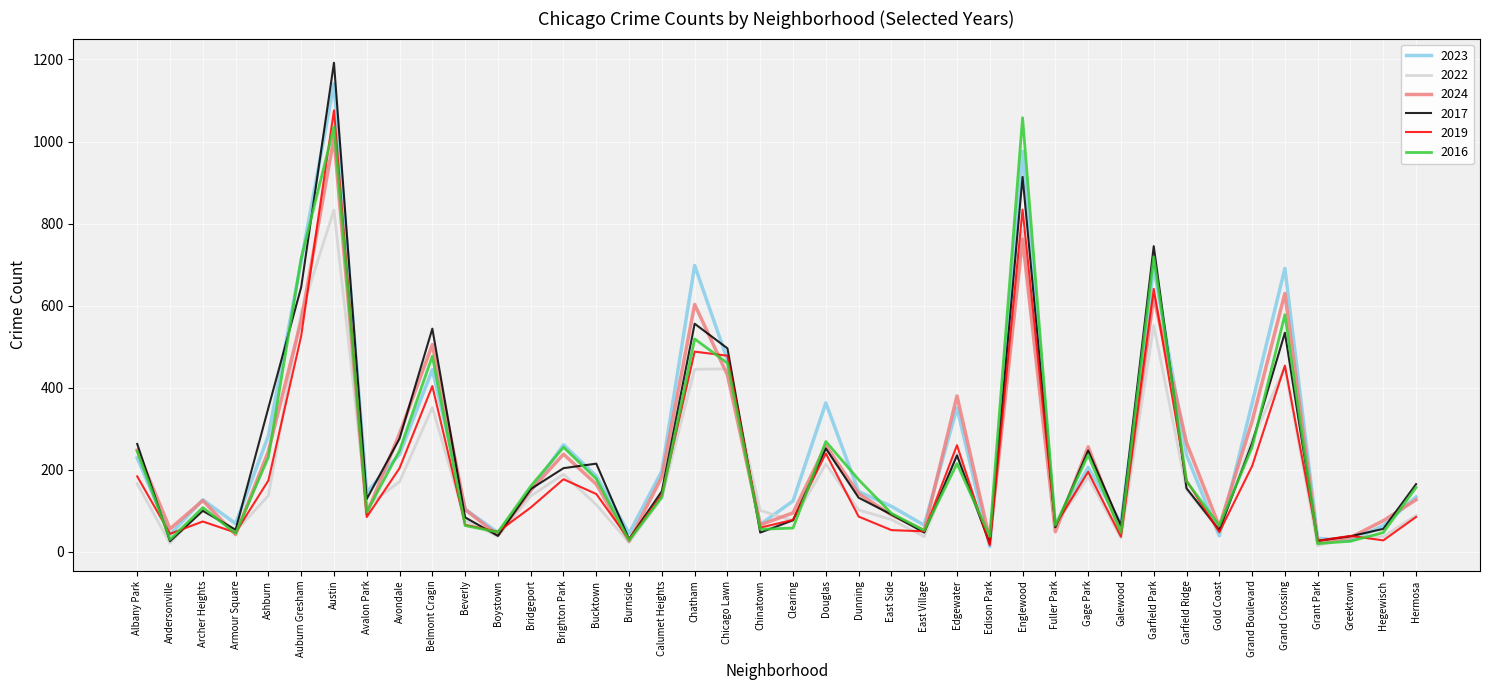

Between Burnside and Gage Park, which series saw the biggest shift?

2024